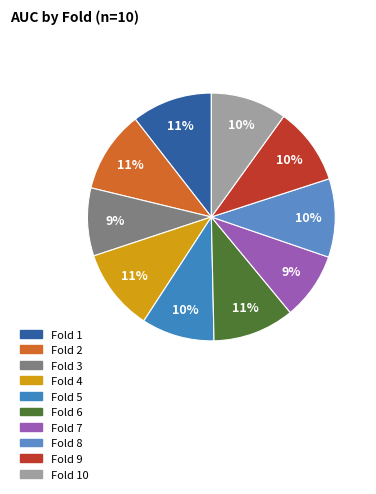

What is the smallest slice in the pie chart?

Fold 7